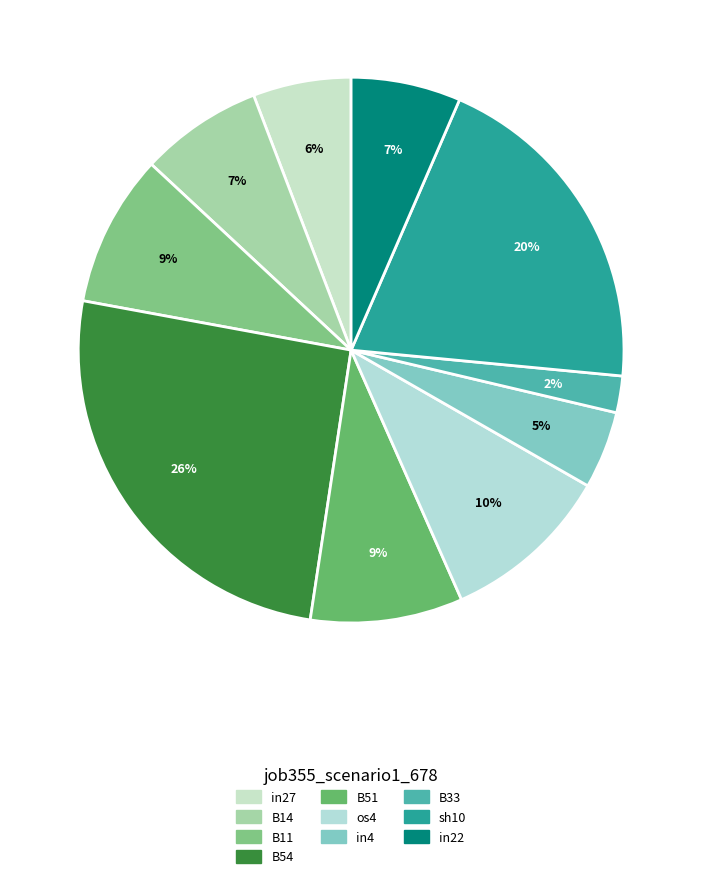

True or false: B51 accounts for 4% of the total.

False